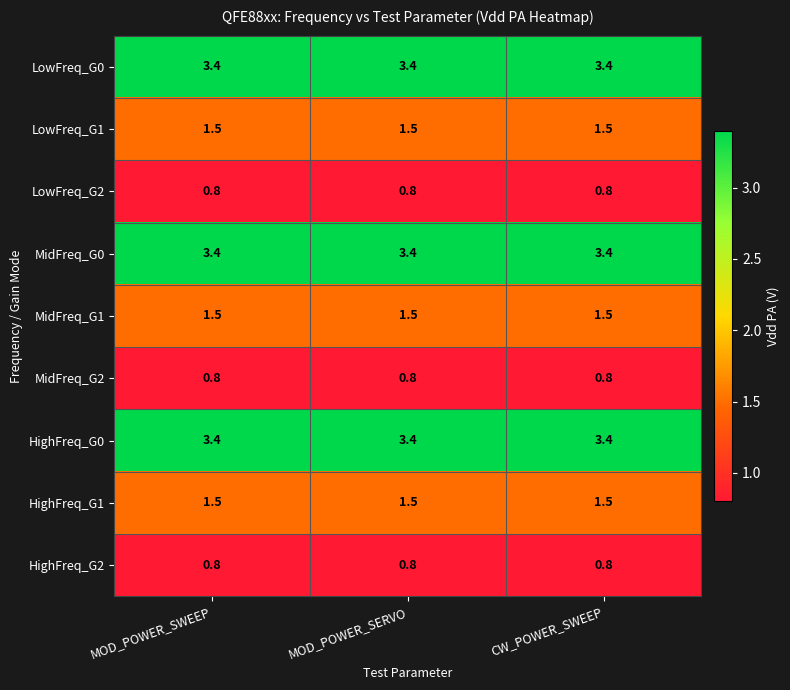

What is the approximate value of HighFreq_G1 at MOD_POWER_SERVO?

1.5